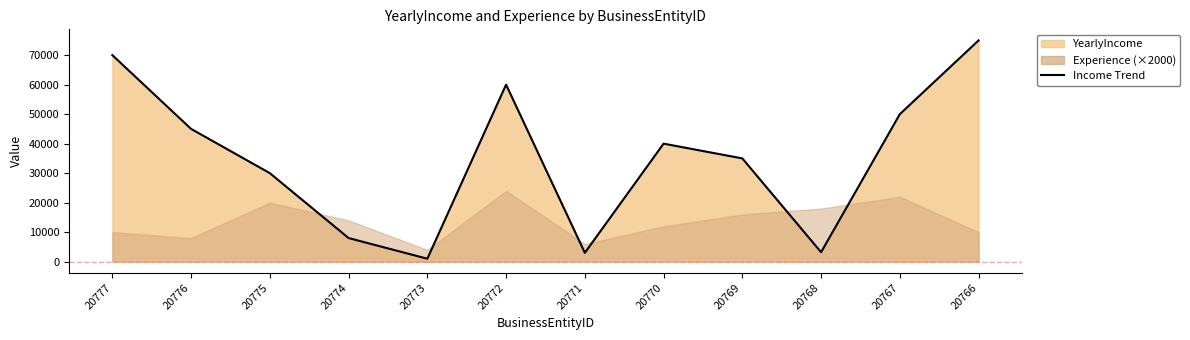

How many interior local valleys (lower than both neighbors) does the data have?

3